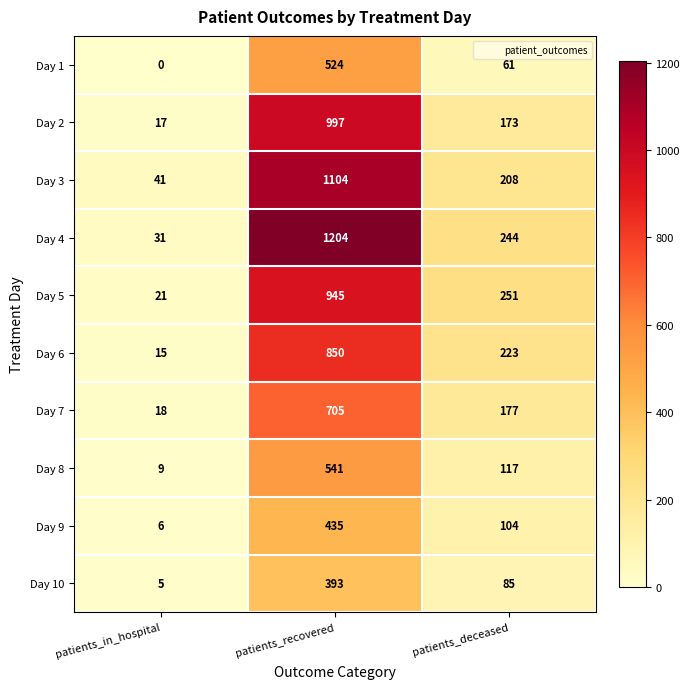

The value of Day 1 at patients_in_hospital is 0. True or false?

True